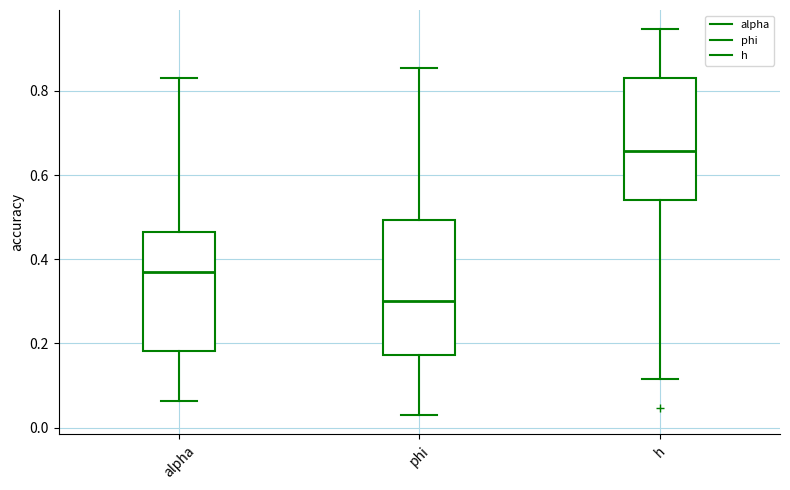

Where is the upper edge of the box for alpha on the y-axis? The values are not printed on the chart, so give them approximately, as read against the axis.

0.46